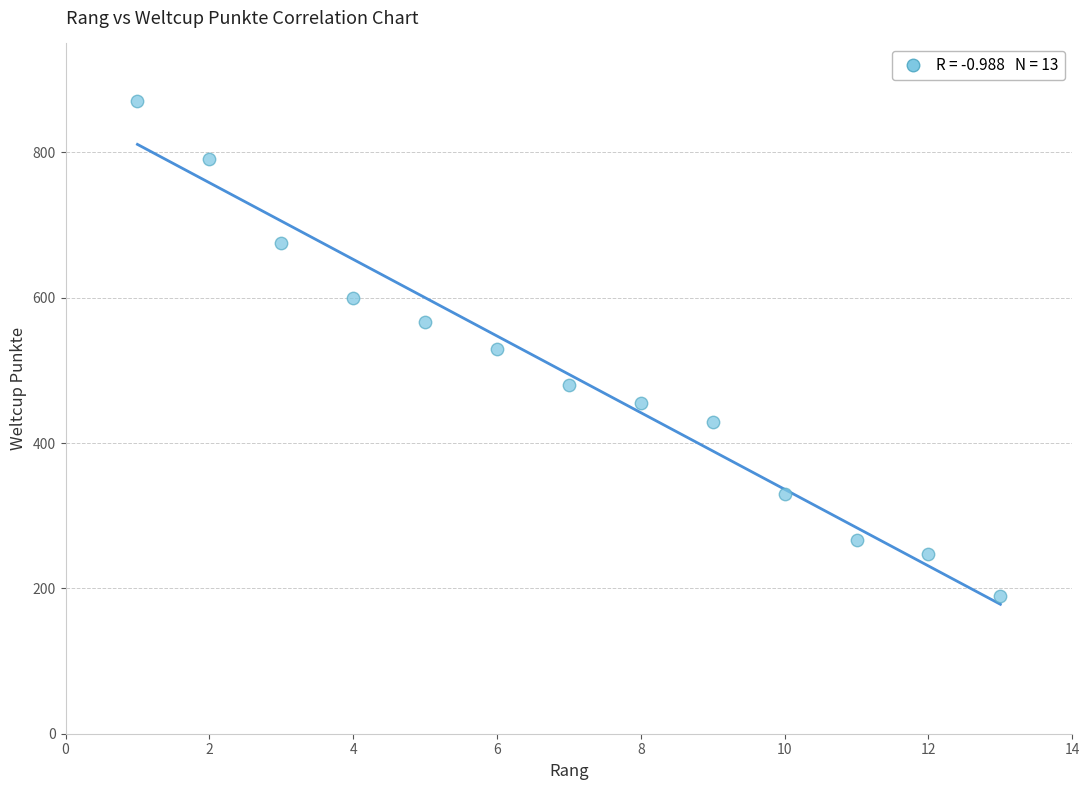

What is the range of Y values (max minus min)?

681